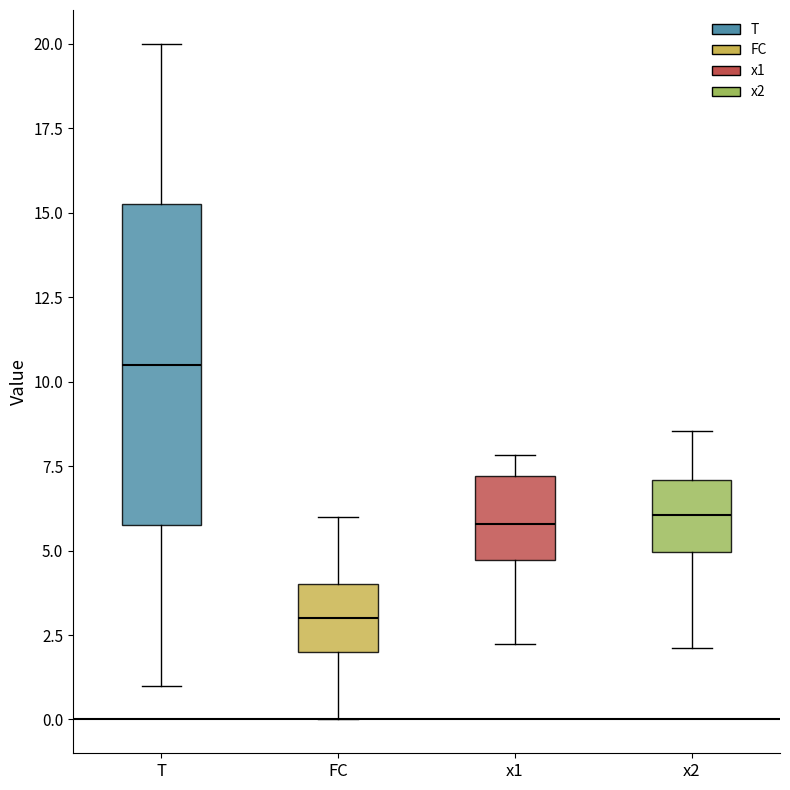

Reading left to right, read every box against the y-axis: the position of its median line, the range the box covers, and the ends of its whiskers. The values are not printed on the chart, so give them approximately, as read against the axis.

T: median 10.5, box 6.0 to 15.5, whiskers 1.0 to 20.0
FC: median 3.0, box 2.0 to 4.0, whiskers 0.0 to 6.0
x1: median 6.0, box 4.5 to 7.0, whiskers 2.0 to 8.0
x2: median 6.0, box 5.0 to 7.0, whiskers 2.0 to 8.5